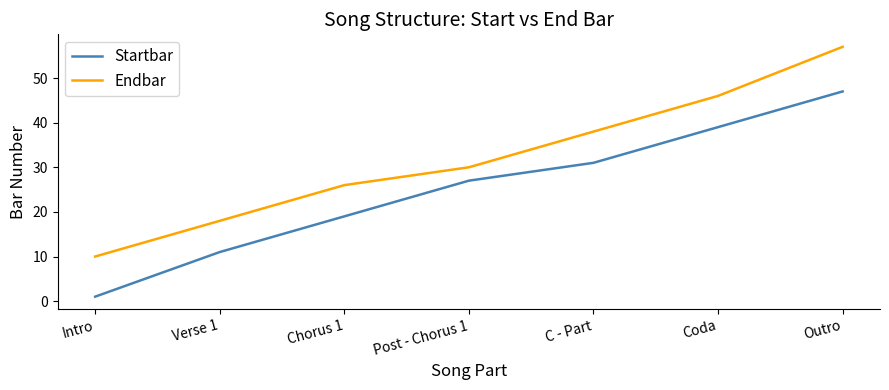

Where is Startbar nearest to the value 24?

Post - Chorus 1